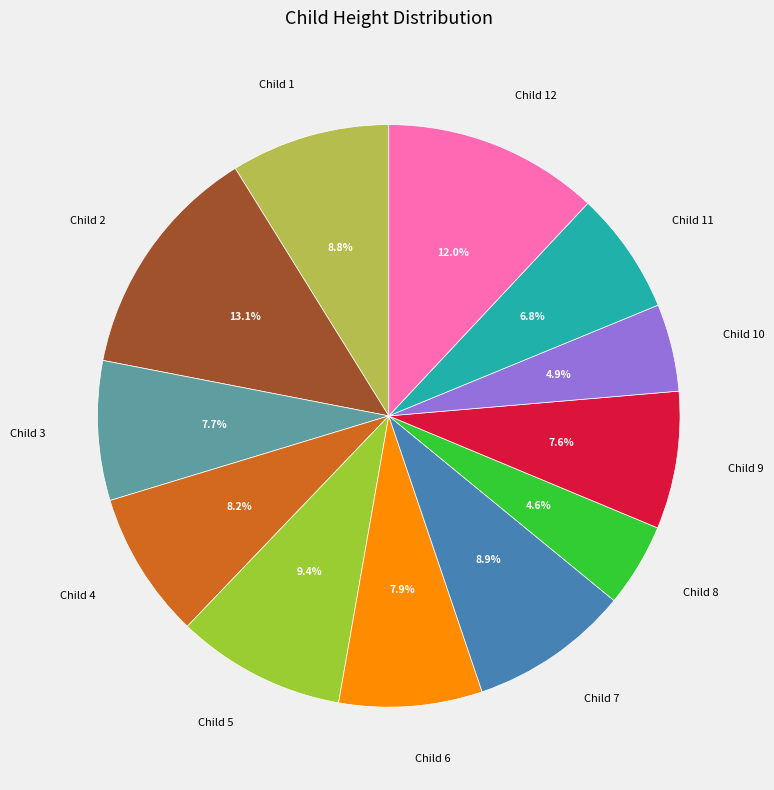

How many segments does this pie chart have?

12